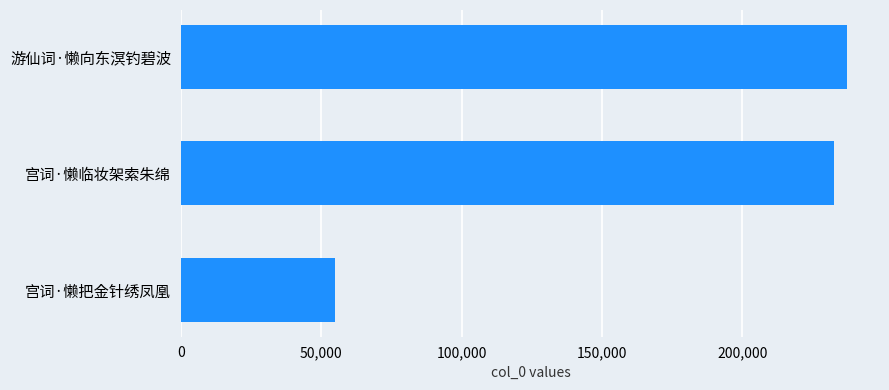

True or false: the data shows 55044 at 宫词·懒把金针绣凤凰.

True